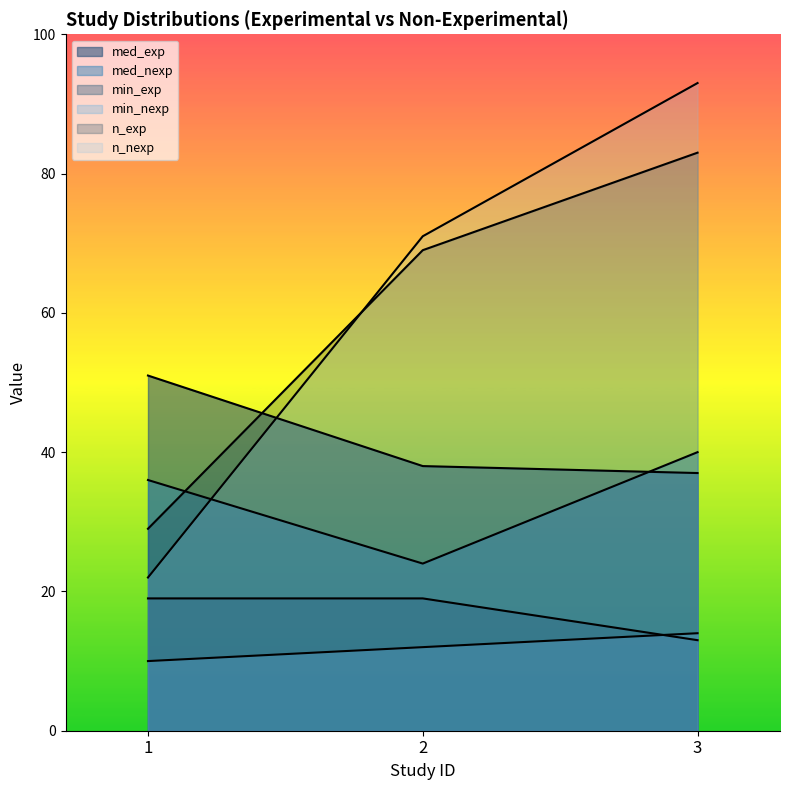

How many lines are shown in the chart?

6